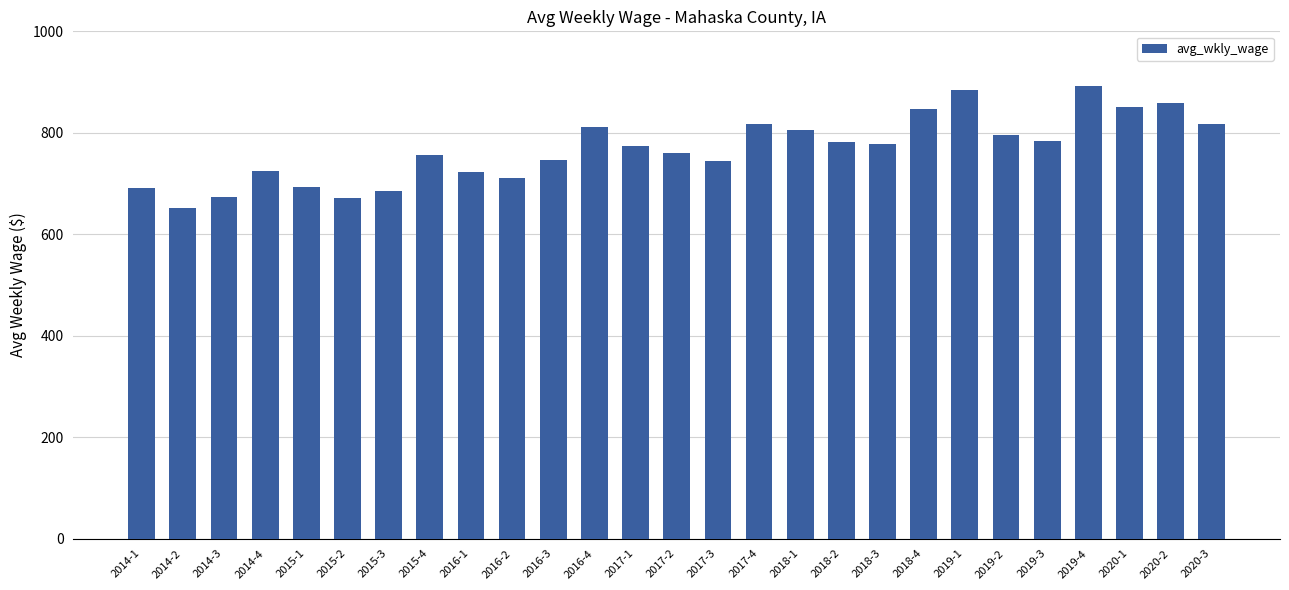

What is the difference between the second highest and second lowest values?

214